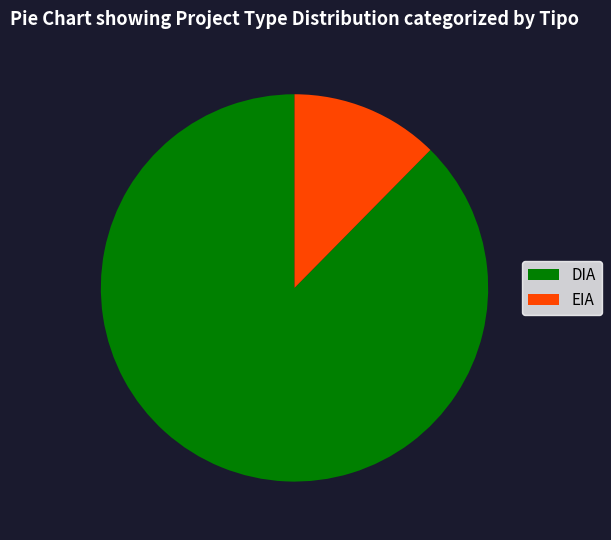

How many slices are in this pie chart?

2